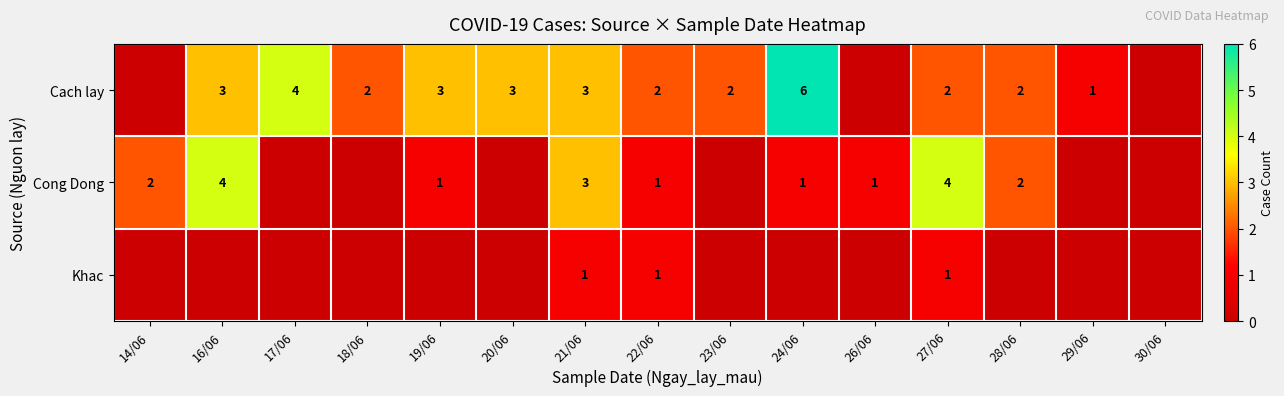

What is the total value across all series at 23/06?

2